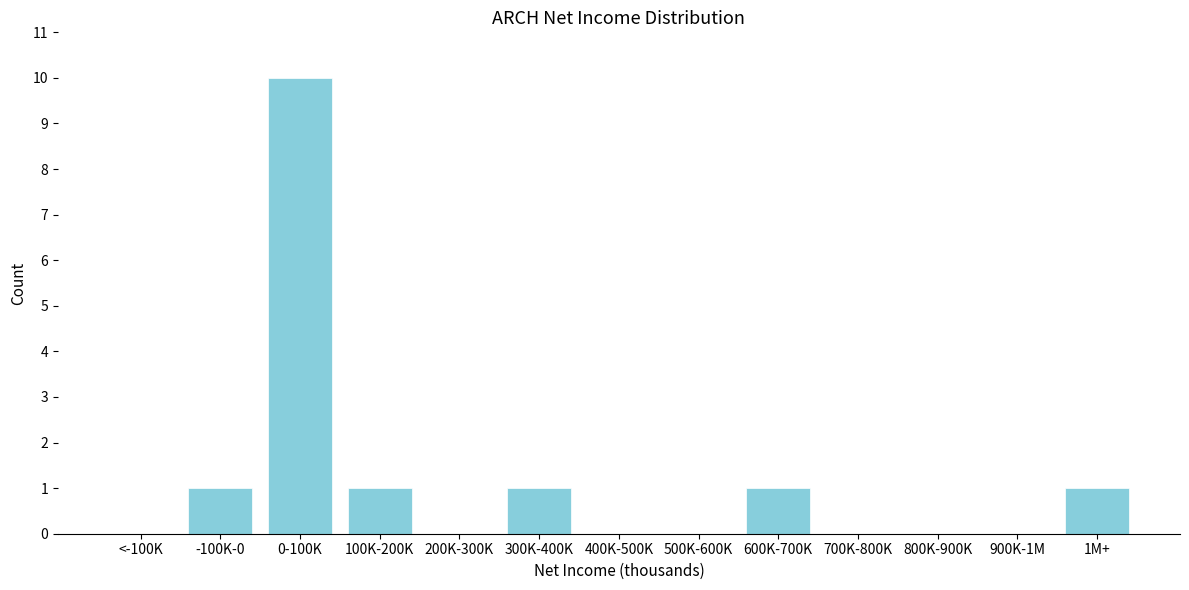

Reading left to right, list all the values displayed in this chart.

<-100K=0	-100K-0=1	0-100K=10	100K-200K=1	200K-300K=0	300K-400K=1	400K-500K=0	500K-600K=0	600K-700K=1	700K-800K=0	800K-900K=0	900K-1M=0	1M+=1